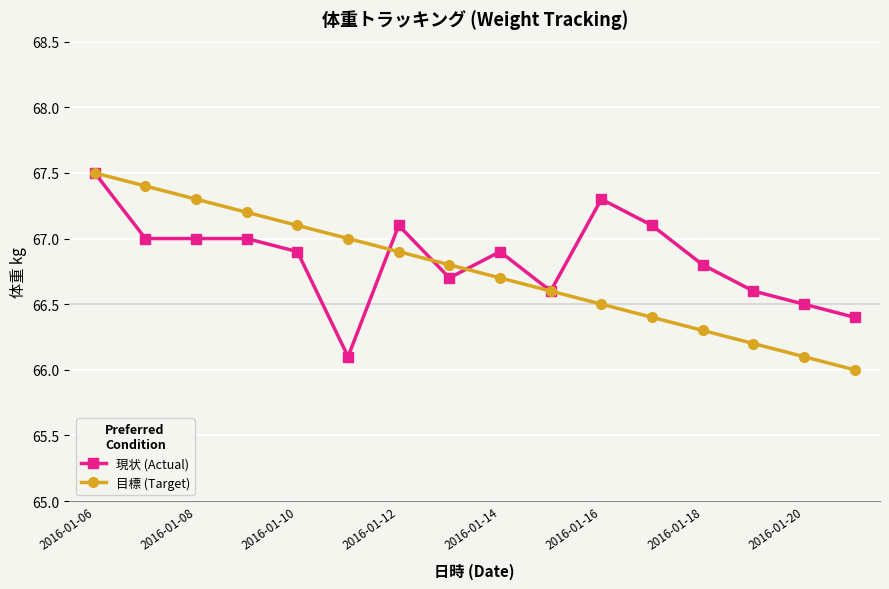

What is the highest value of the 現状 (Actual) series?

67.5